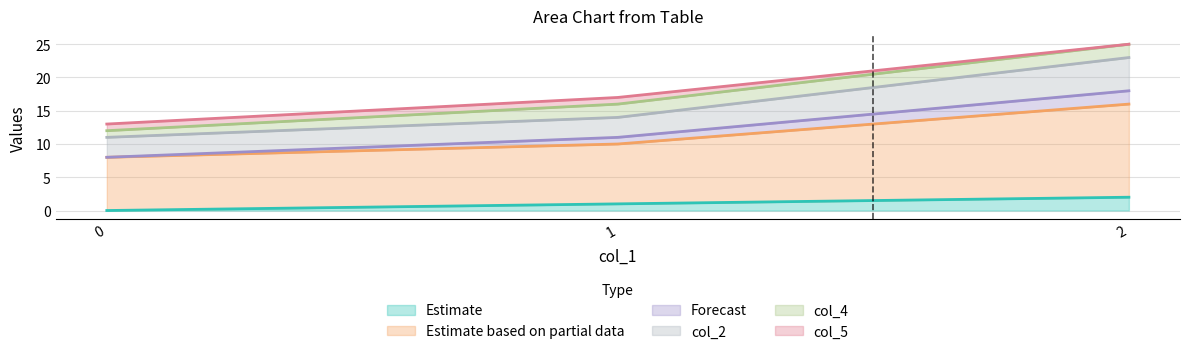

List the labels in order of col_7 value, smallest first.

0, 1, 2